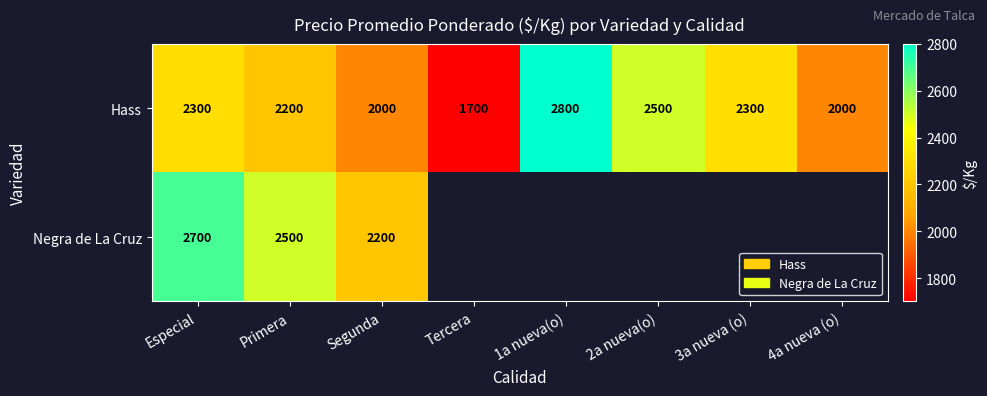

Is it true that Negra de La Cruz equals 4119 at Especial?

False